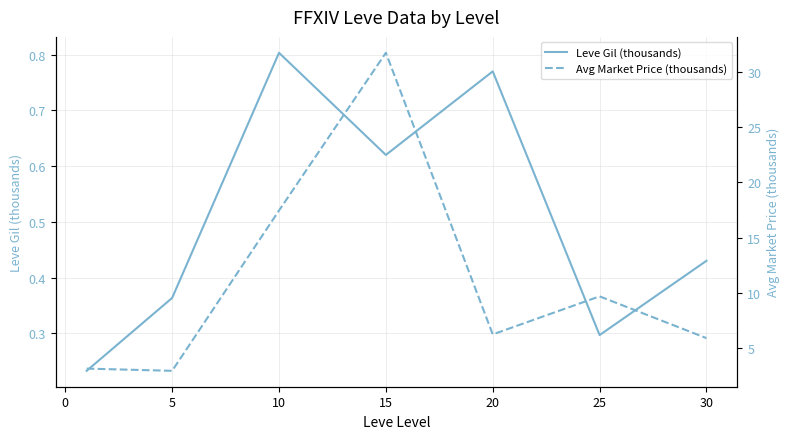

Is it true that Leve Gil (thousands) equals 0.3 at 25?

True